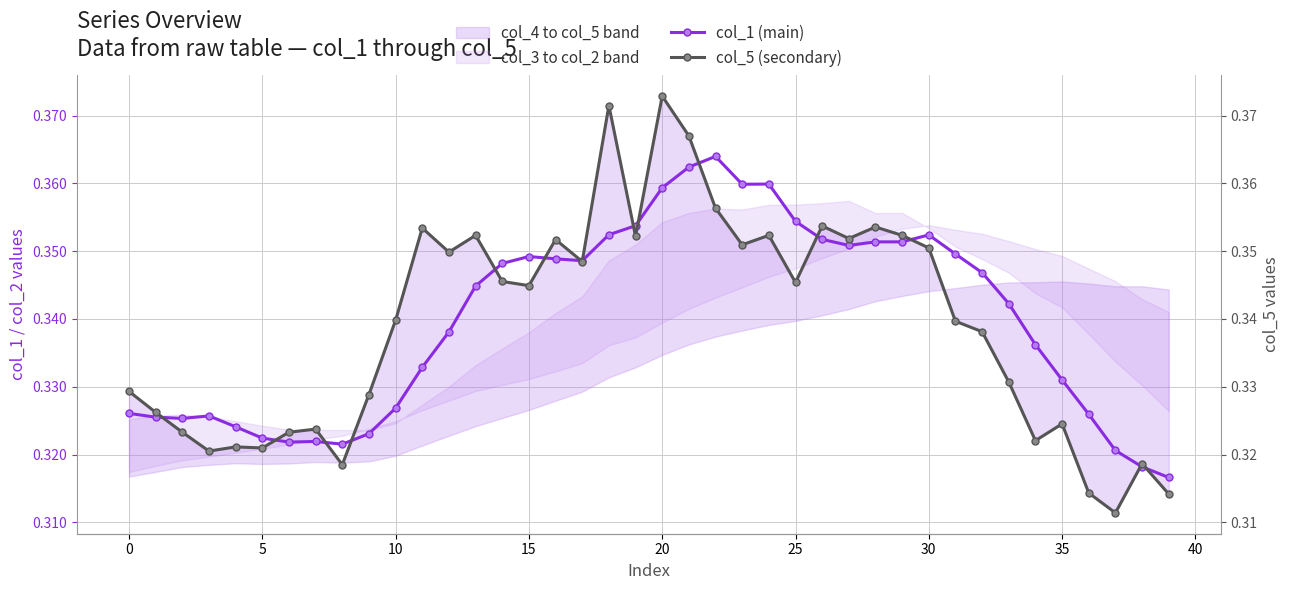

What is the maximum value for col_5 (secondary)?

0.4